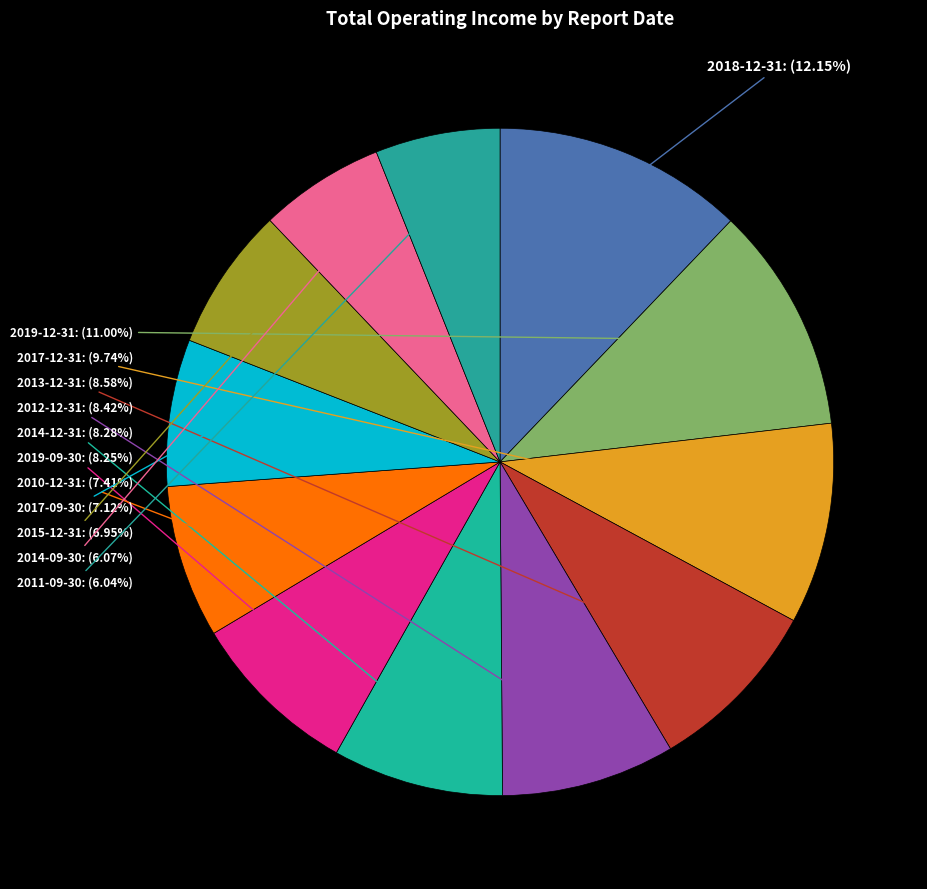

How many slices are in this pie chart?

12